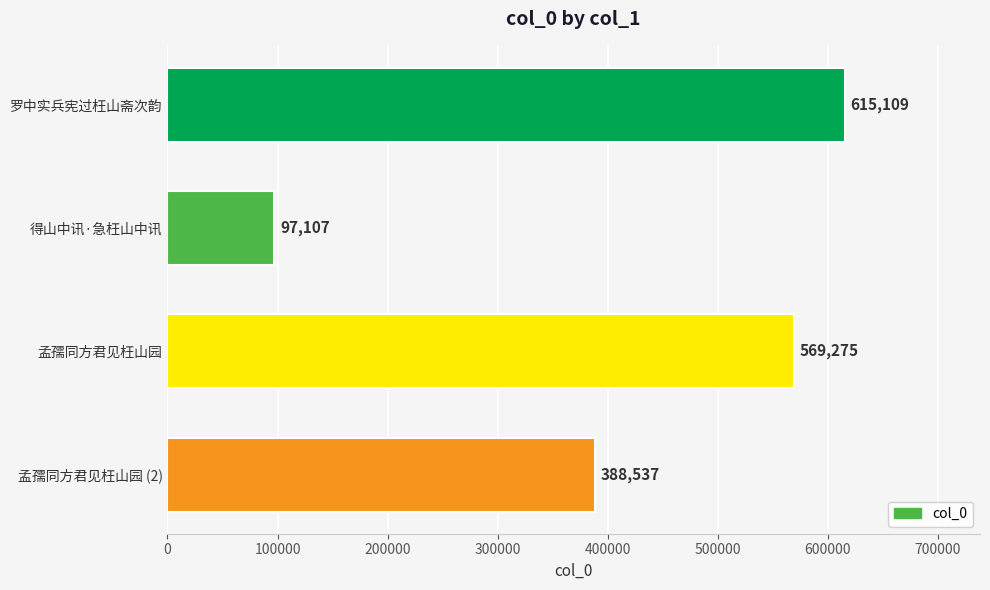

At which category does the chart reach its minimum across all series?

得山中讯·急枉山中讯